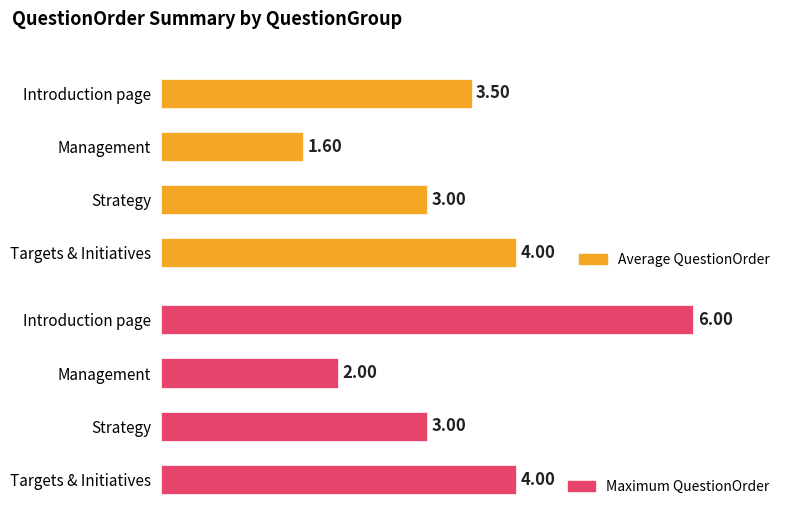

What is the value of the Average QuestionOrder bar at the 4th from the left?

4.0